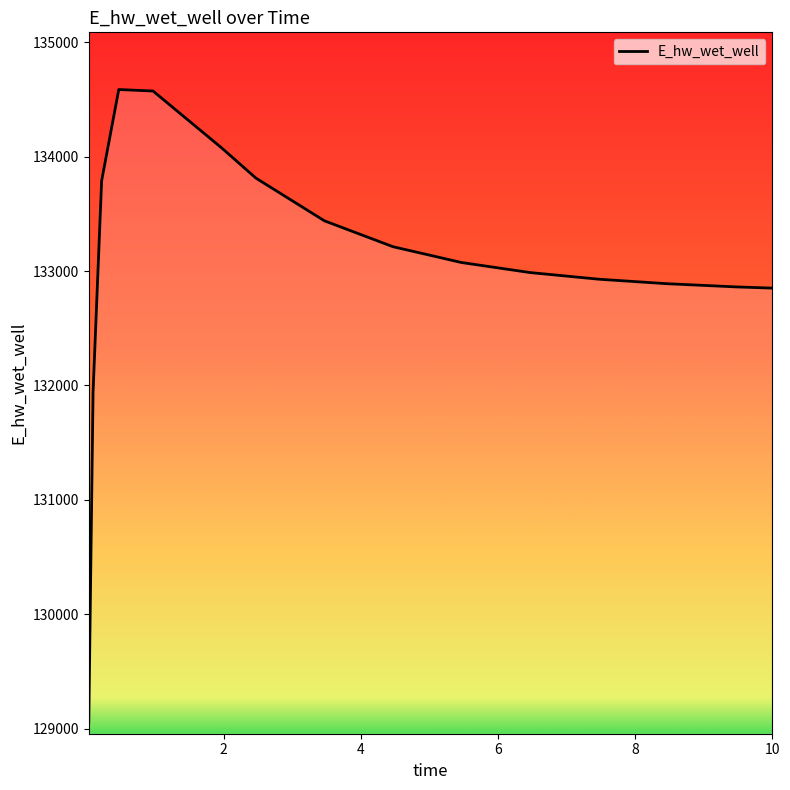

What is the maximum value shown in the chart?

134587.3